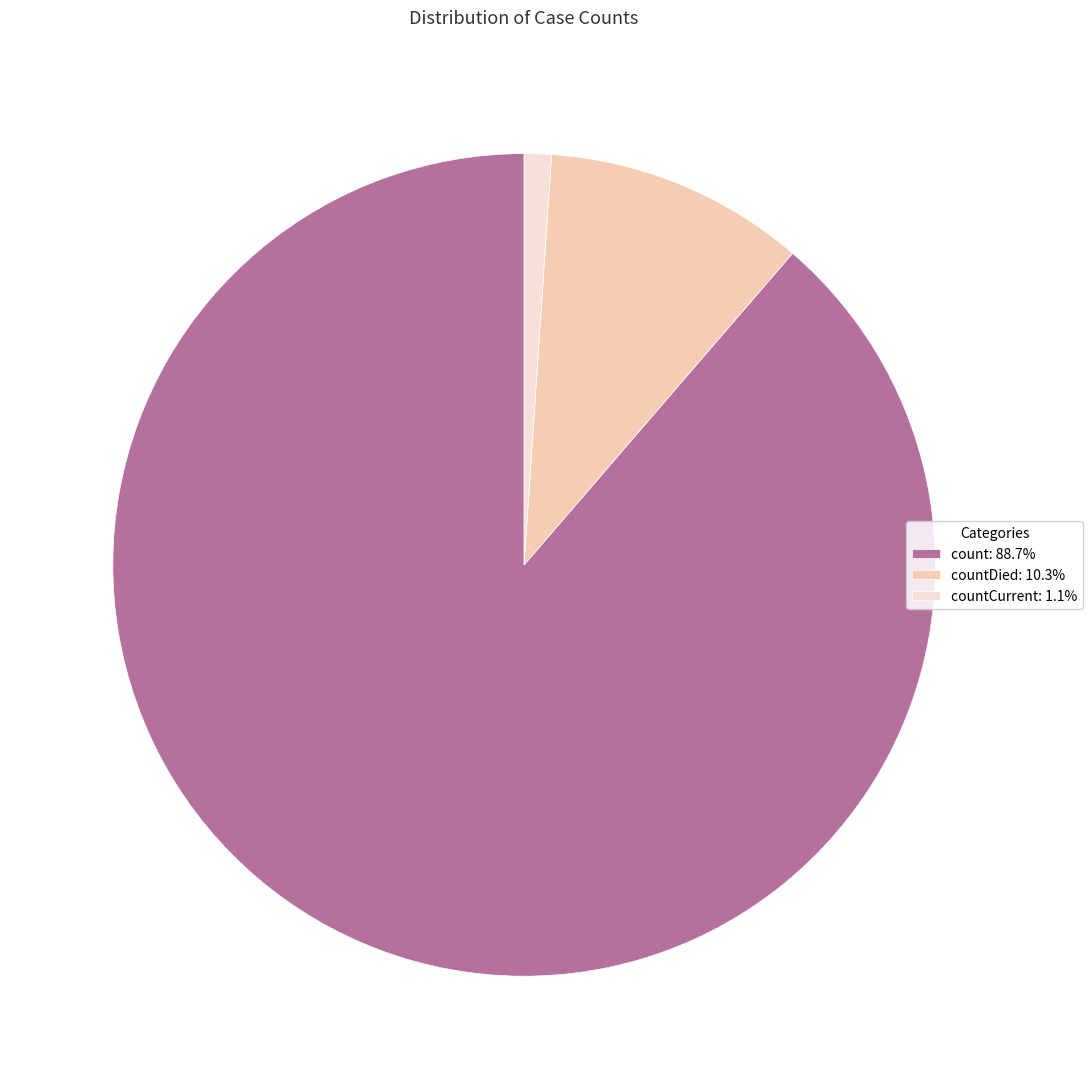

Is there any slice that represents more than half of the pie?

Yes